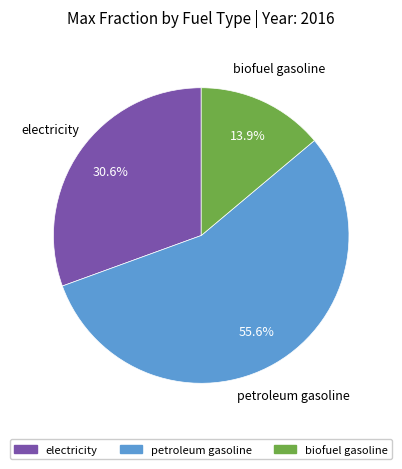

True or false: electricity accounts for 31% of the total.

True